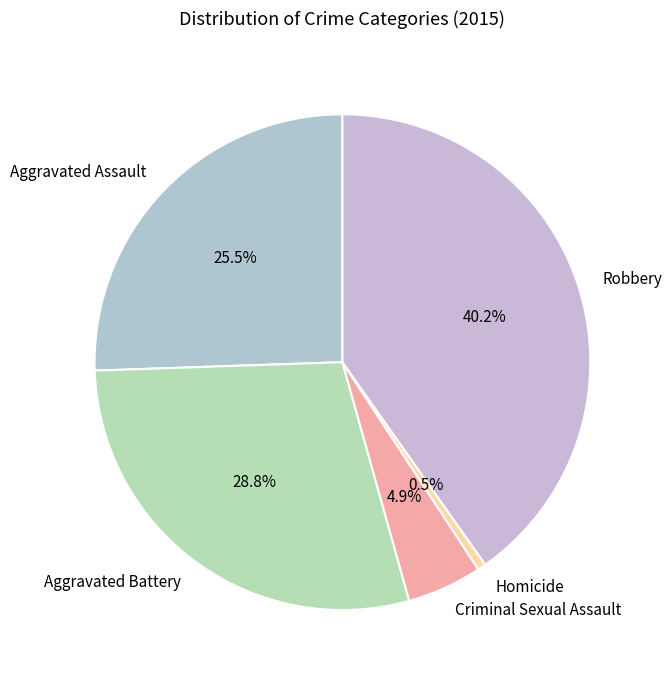

Does Aggravated Battery represent more than half of the total?

No